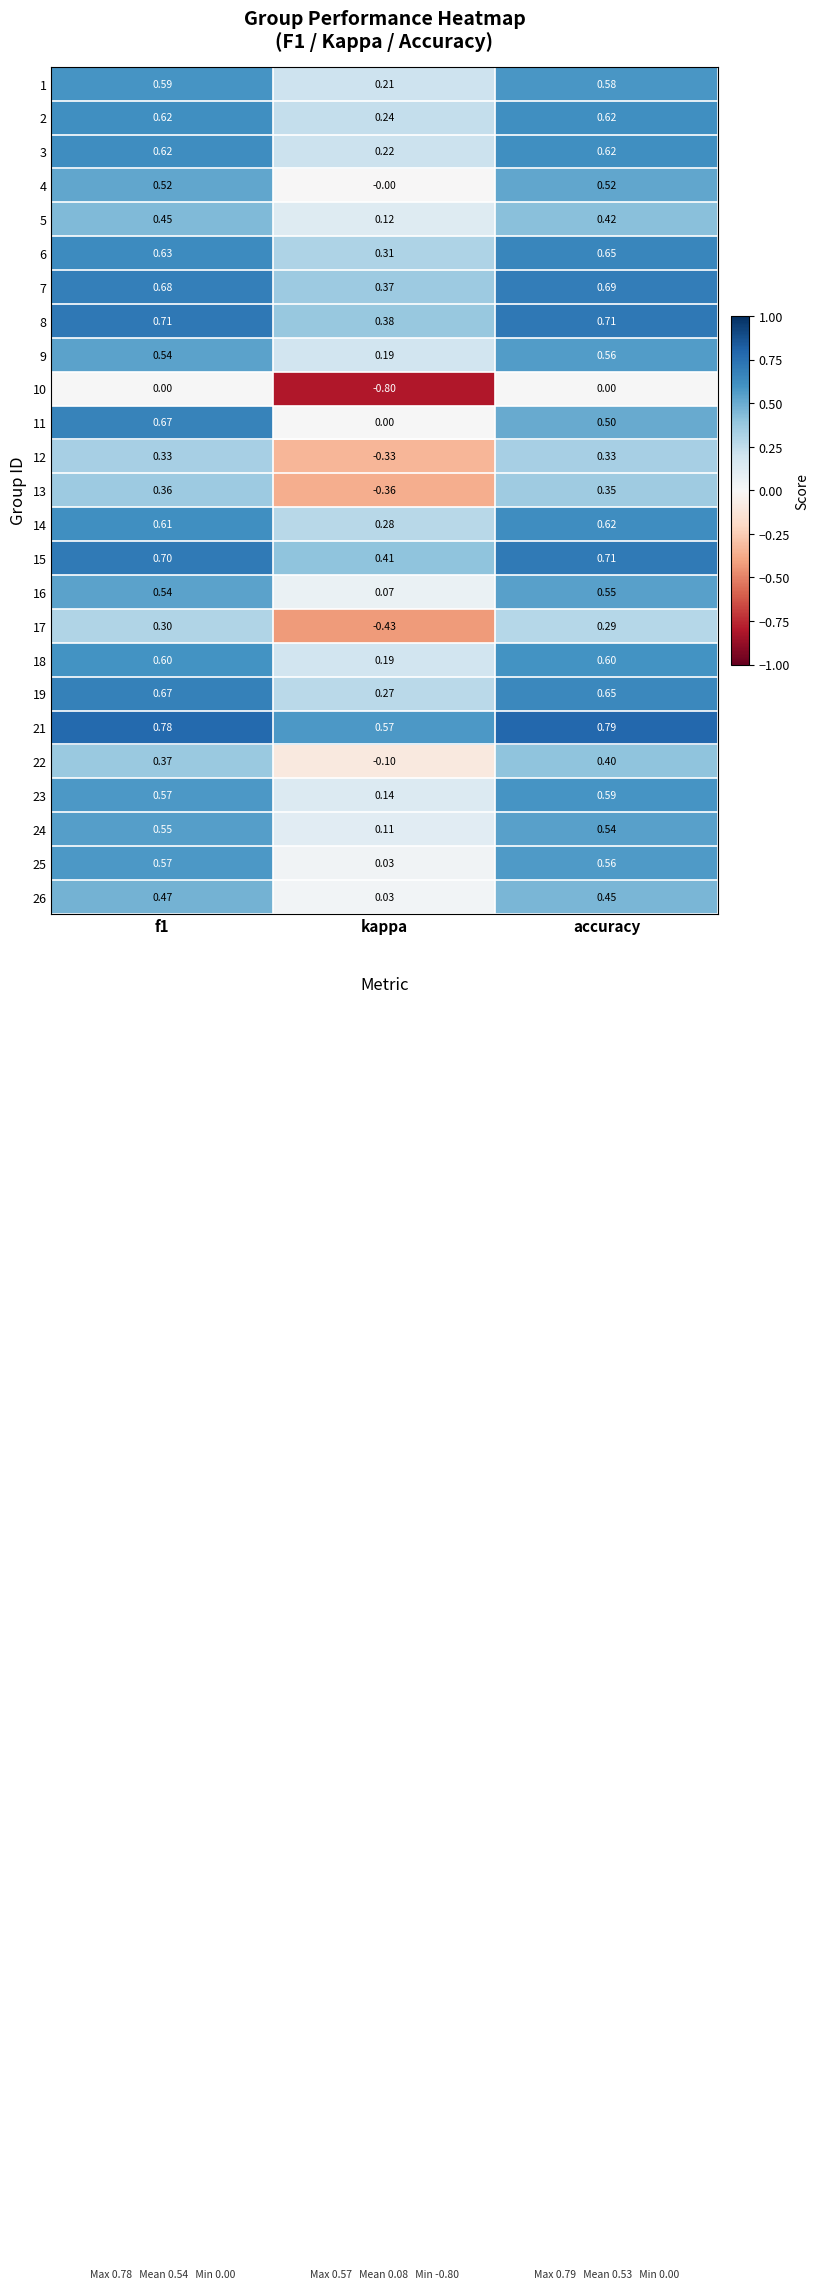

How many data points in 13 are above 0?

2